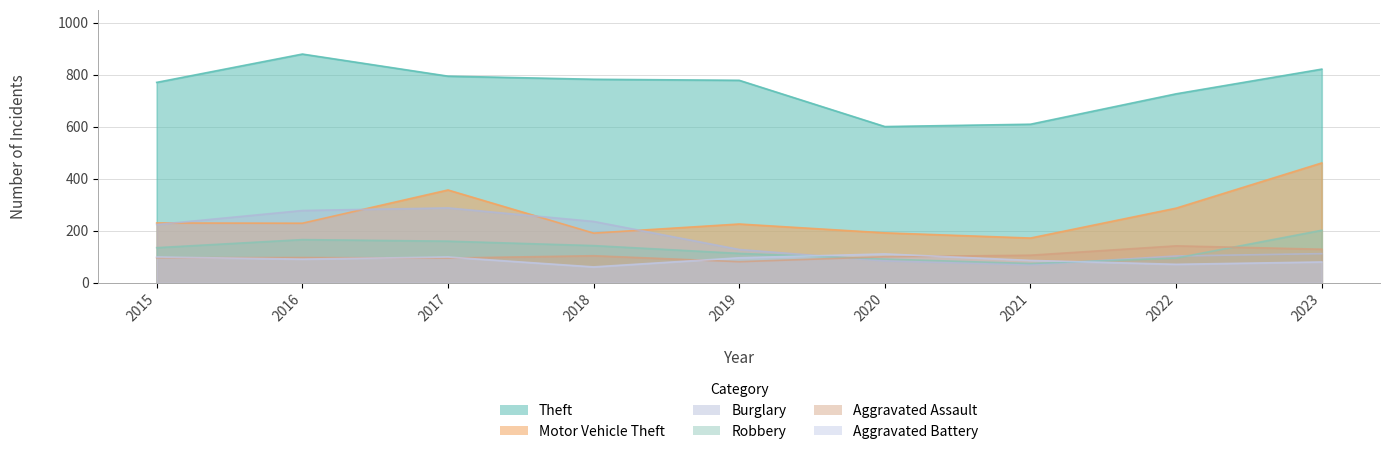

What is the value of the Burglary point at the 2nd from the left?

278